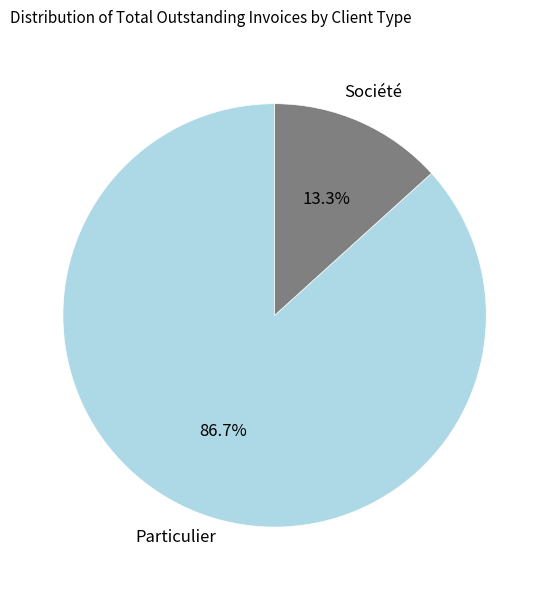

Approximately how many times larger is the value at Particulier compared to Société?

6.5